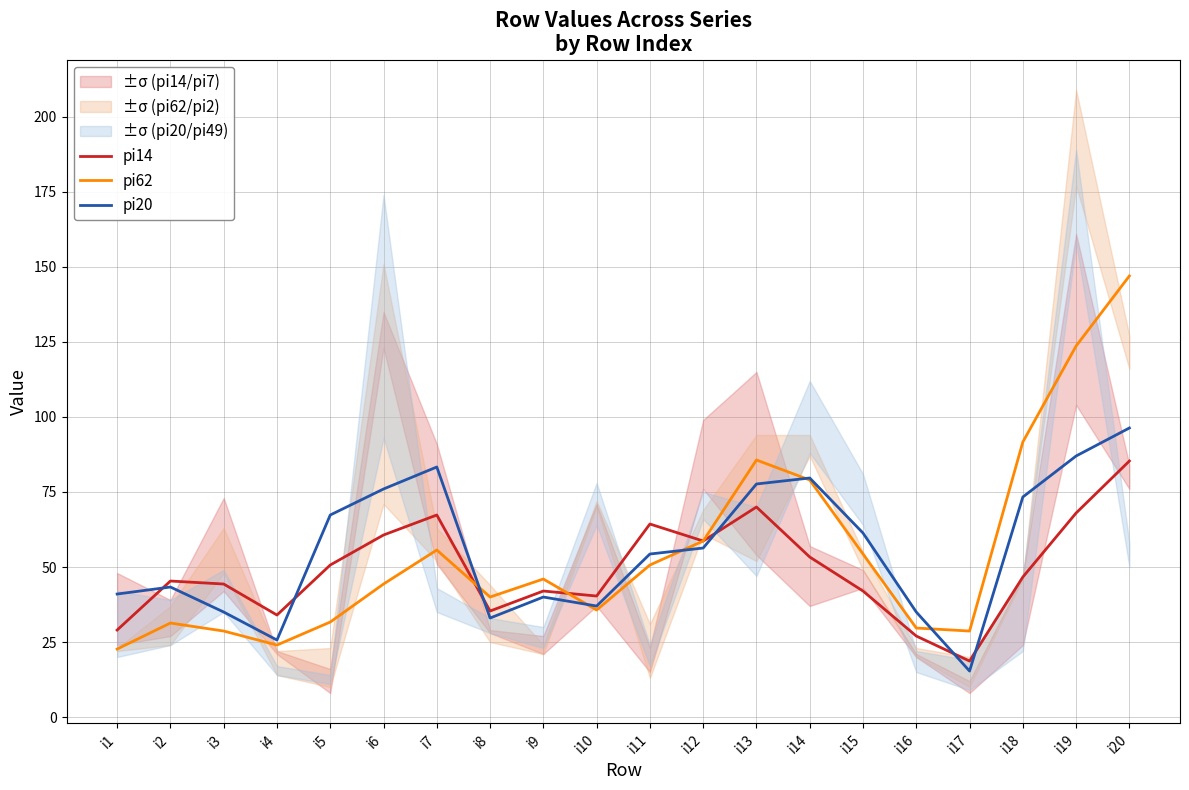

Where does the pi14 series first go above 46?

i5